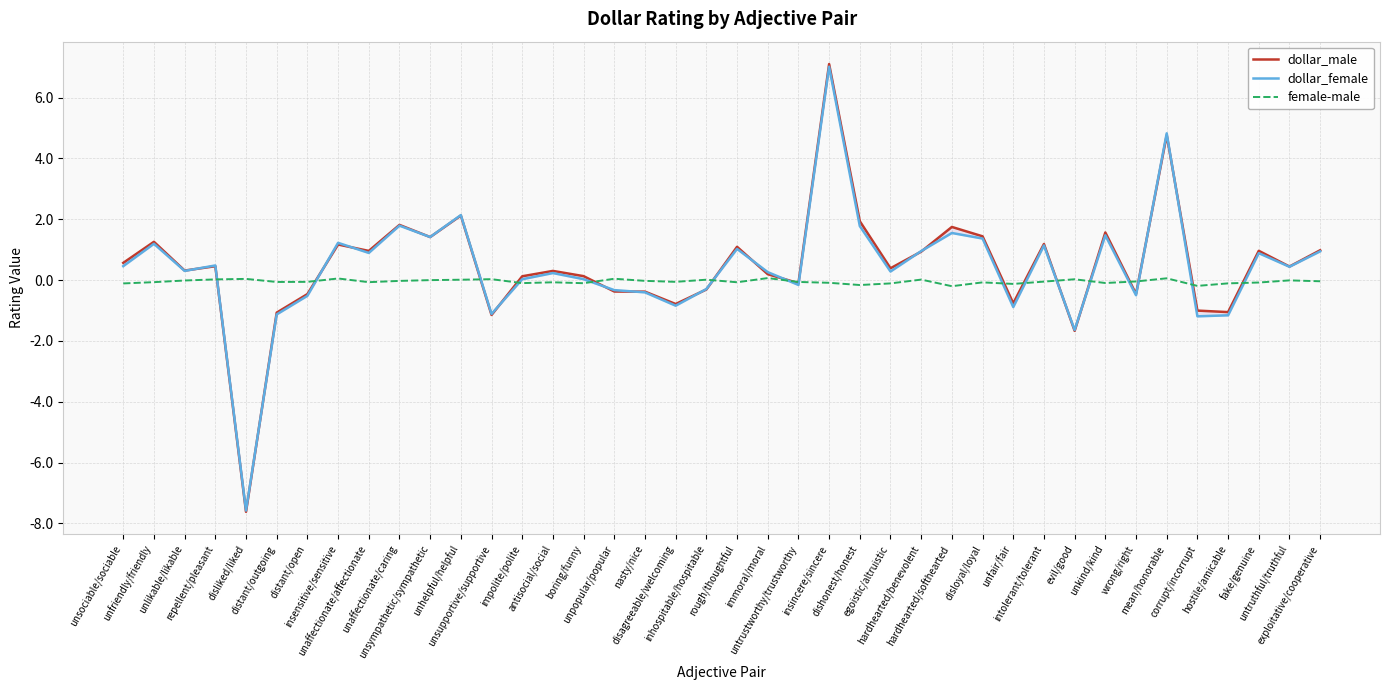

At which category does dollar_male reach its first local valley?

unlikable/likable